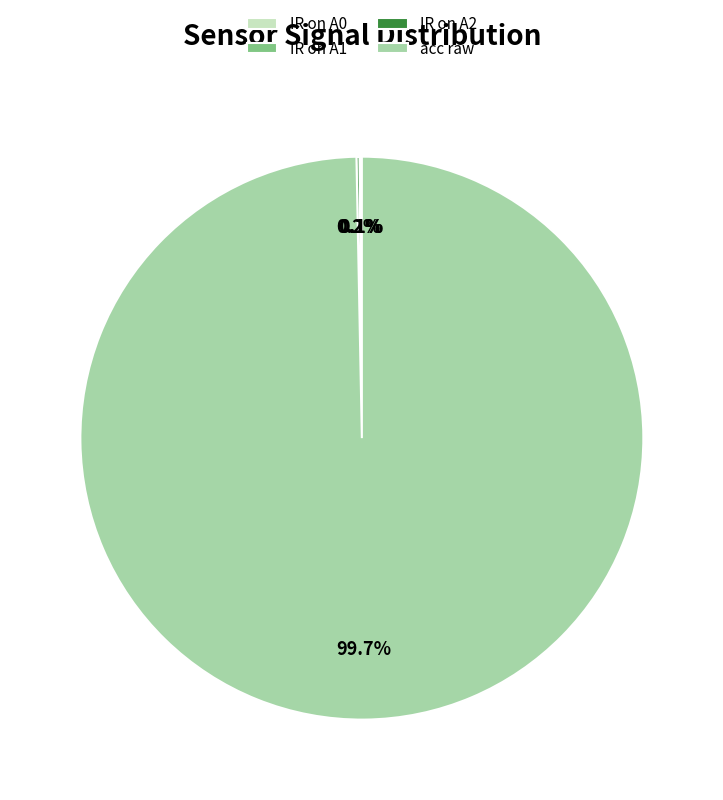

Which slice represents more than half of the pie?

acc raw